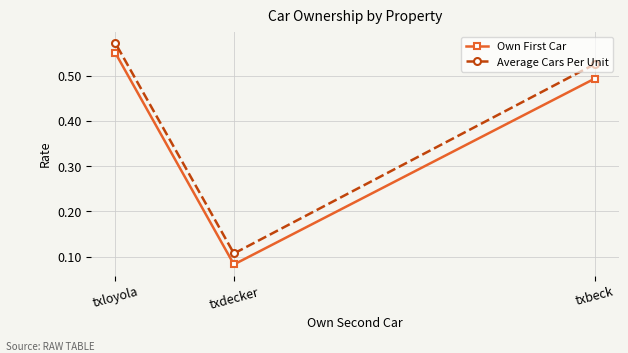

Rank the series by their average value, from highest to lowest.

Average Cars Per Unit, Own First Car